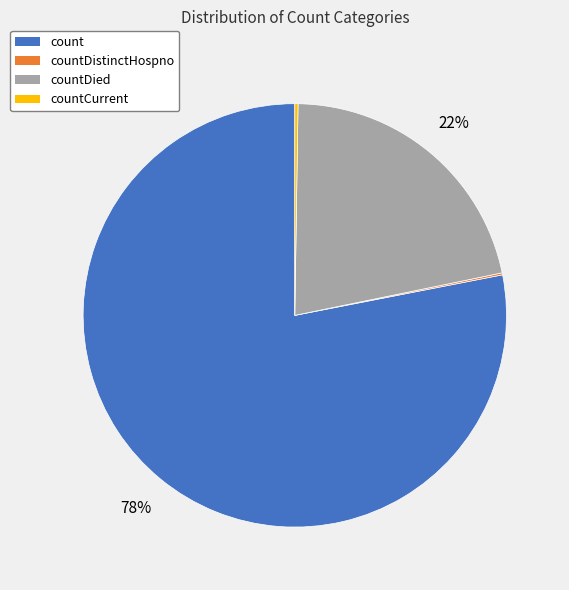

To the nearest percent, what is the average slice percentage?

25%